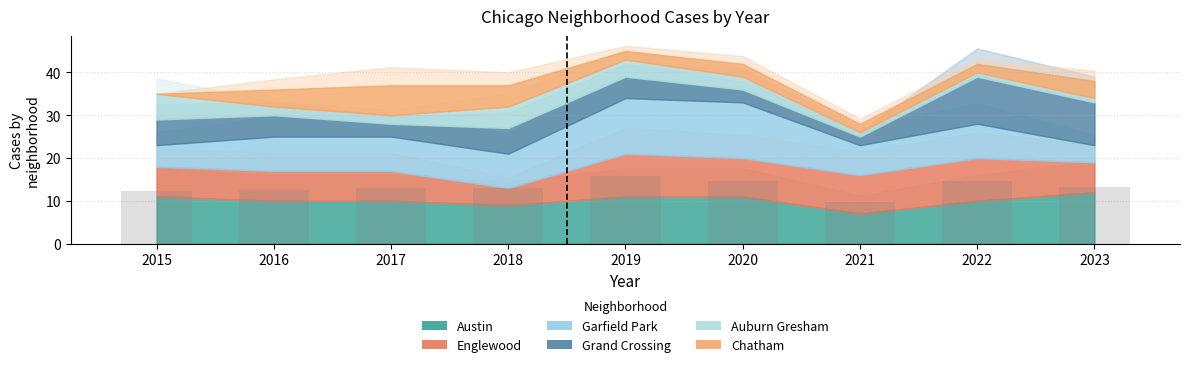

What value does the data have at 2021?

9.8